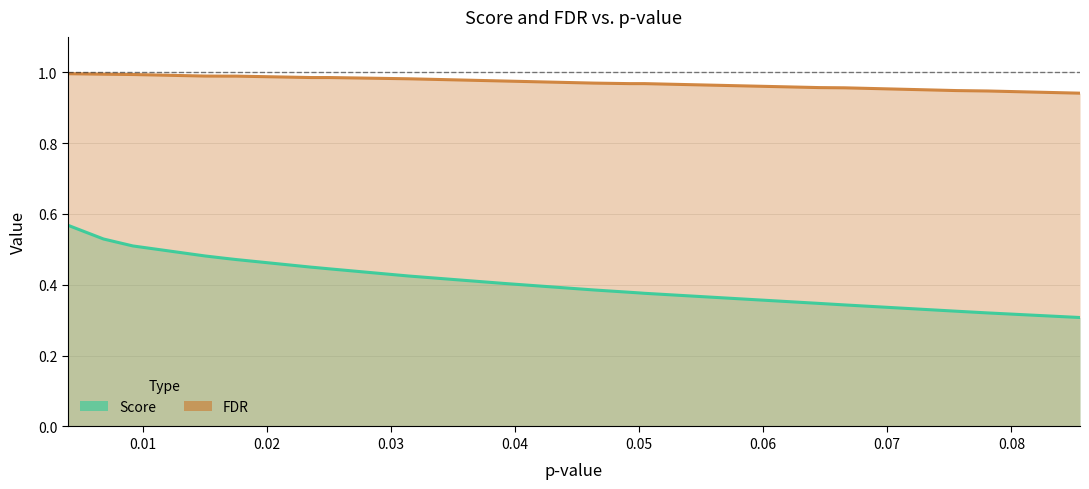

Rank the series by their average value, from highest to lowest.

FDR, Score